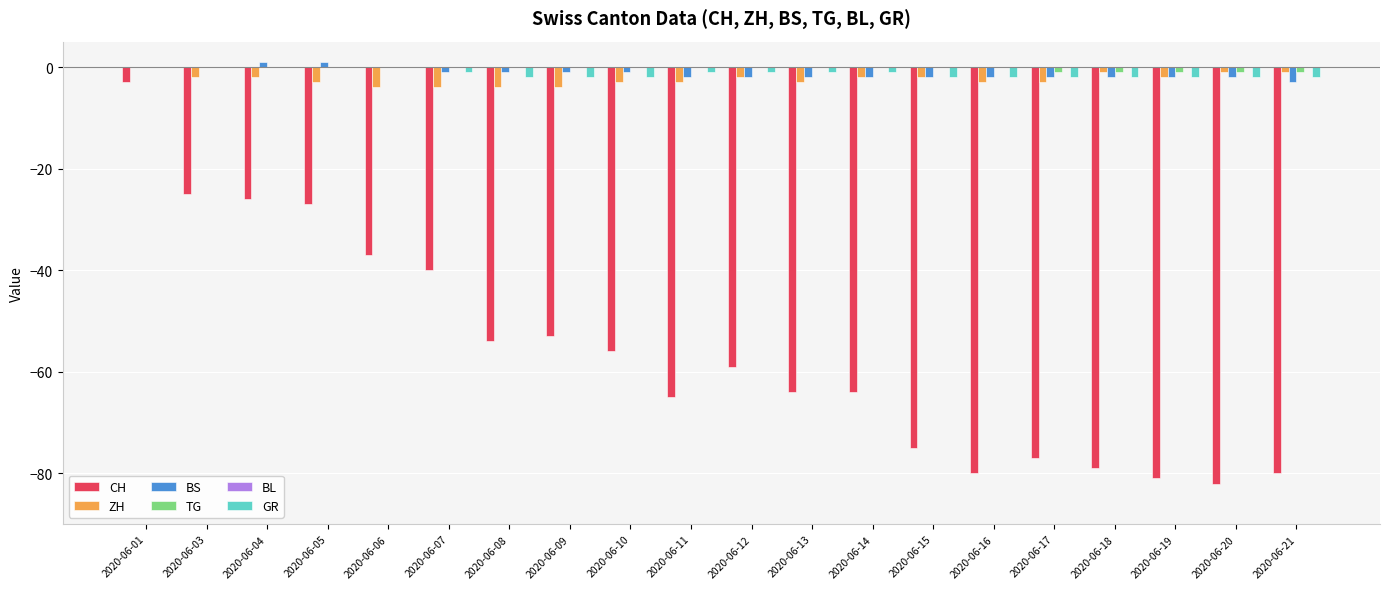

At which label is ZH closest to -2?

2020-06-03